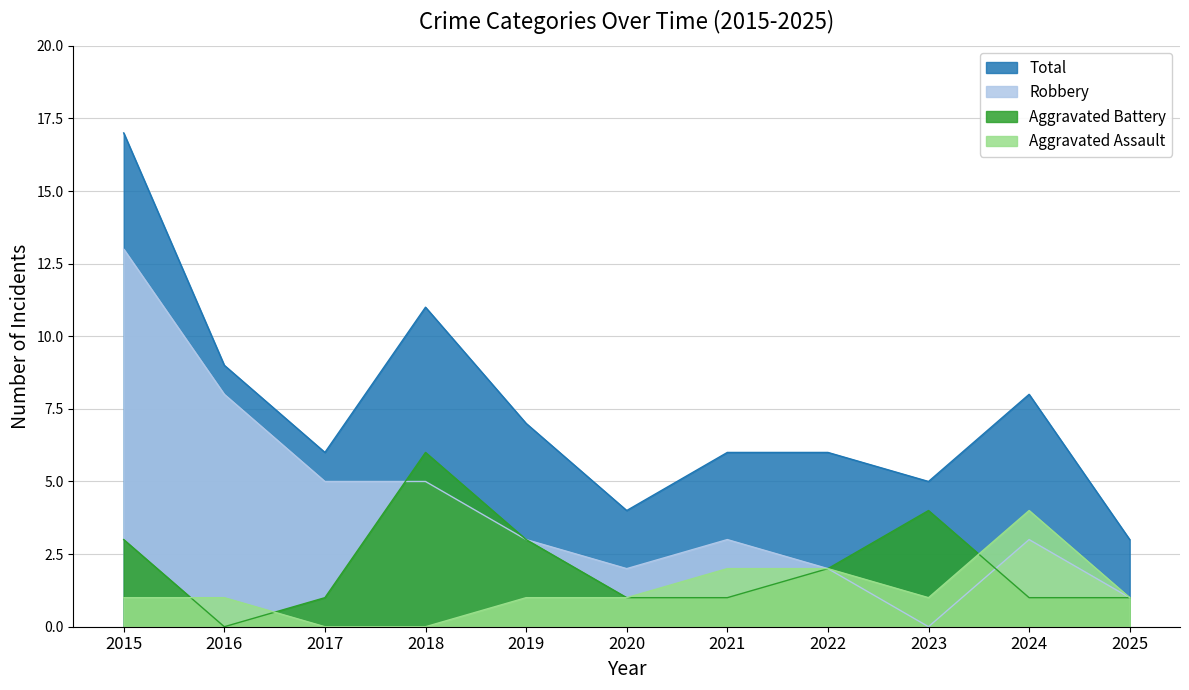

True or false: Robbery and Aggravated Assault cross at least once.

False